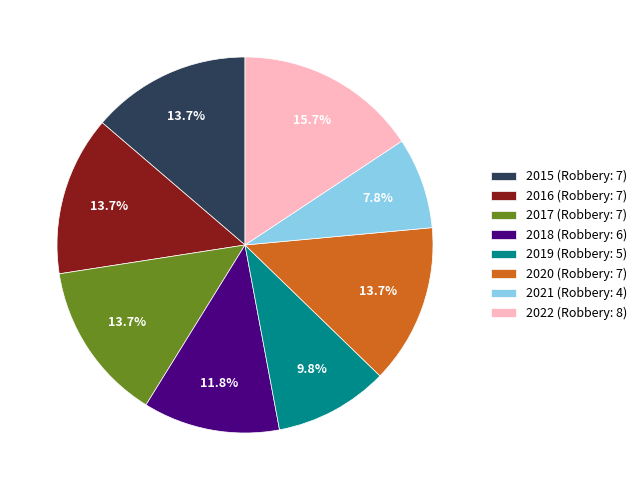

Which slice is the largest?

2022